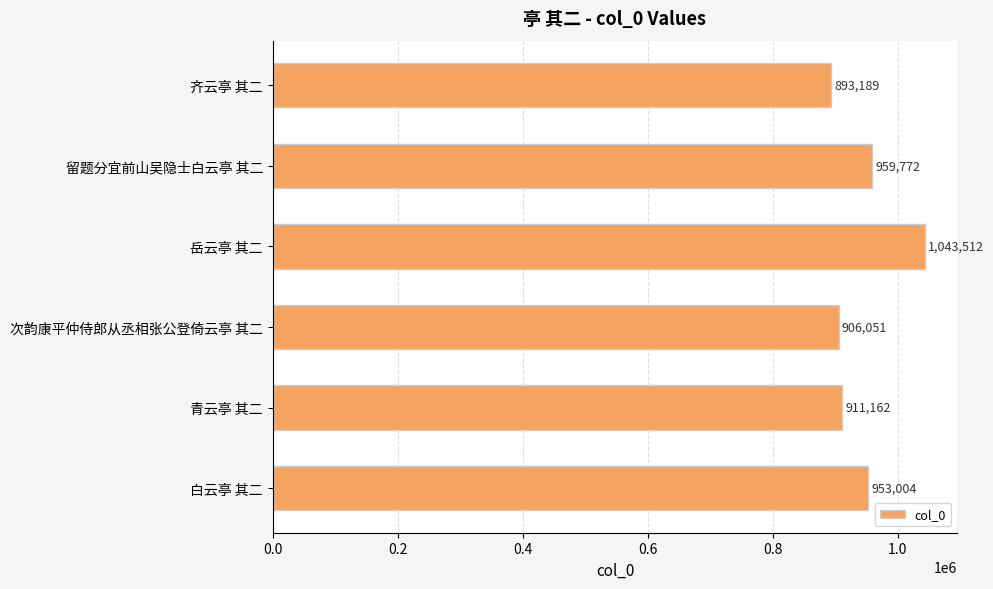

Rank the categories by value from highest to lowest.

岳云亭 其二, 留题分宜前山吴隐士白云亭 其二, 白云亭 其二, 青云亭 其二, 次韵康平仲侍郎从丞相张公登倚云亭 其二, 齐云亭 其二